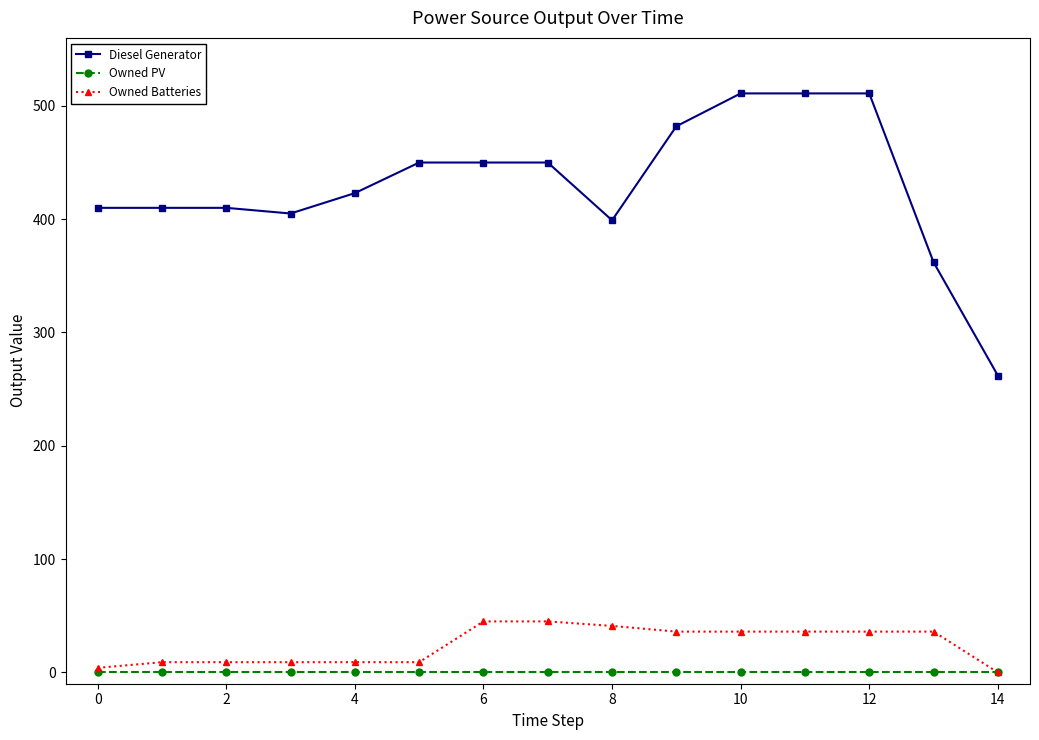

What is the minimum value for Diesel Generator?

262